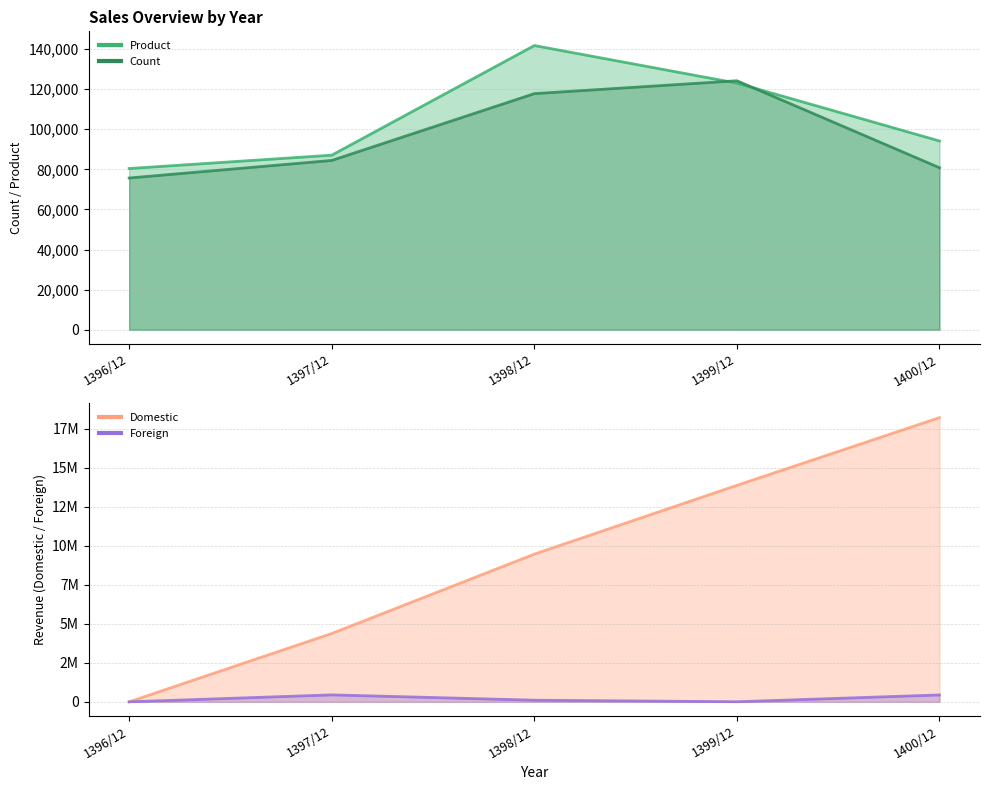

How many lines are shown in the chart?

4